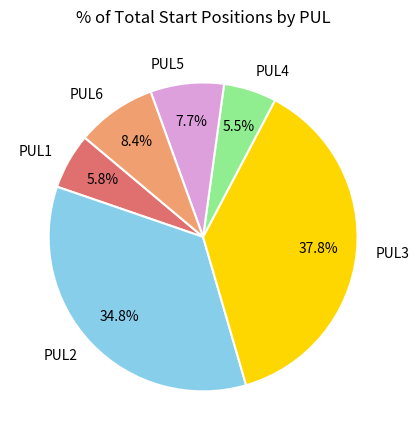

How many slices are in this pie chart?

6